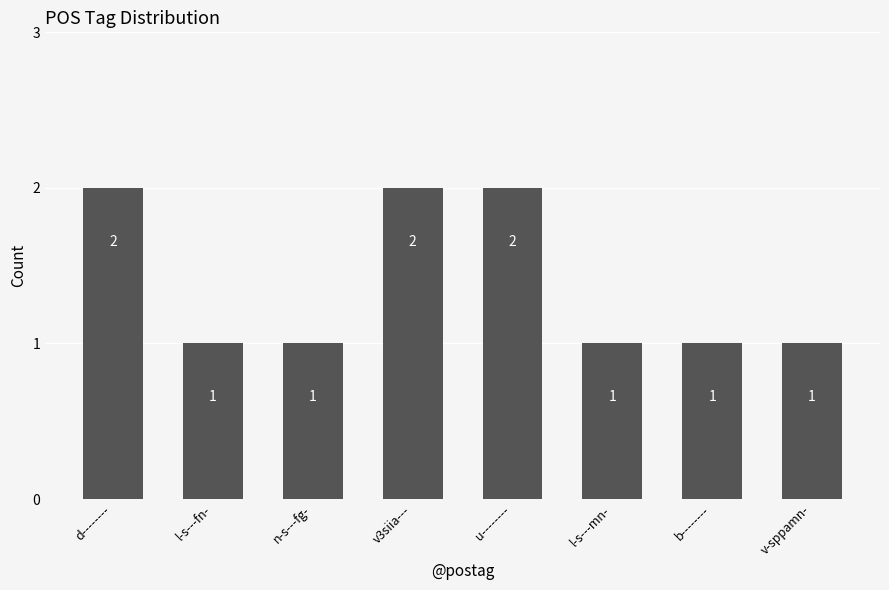

Reading right to left, extract all data points from this chart.

v-sppamn-=1	b--------=1	l-s---mn-=1	u--------=2	v3siia---=2	n-s---fg-=1	l-s---fn-=1	d--------=2